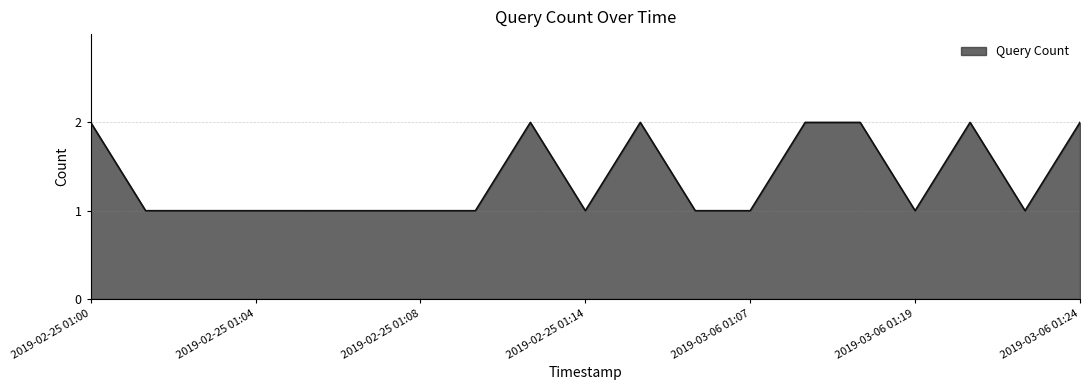

What is the average value?

1